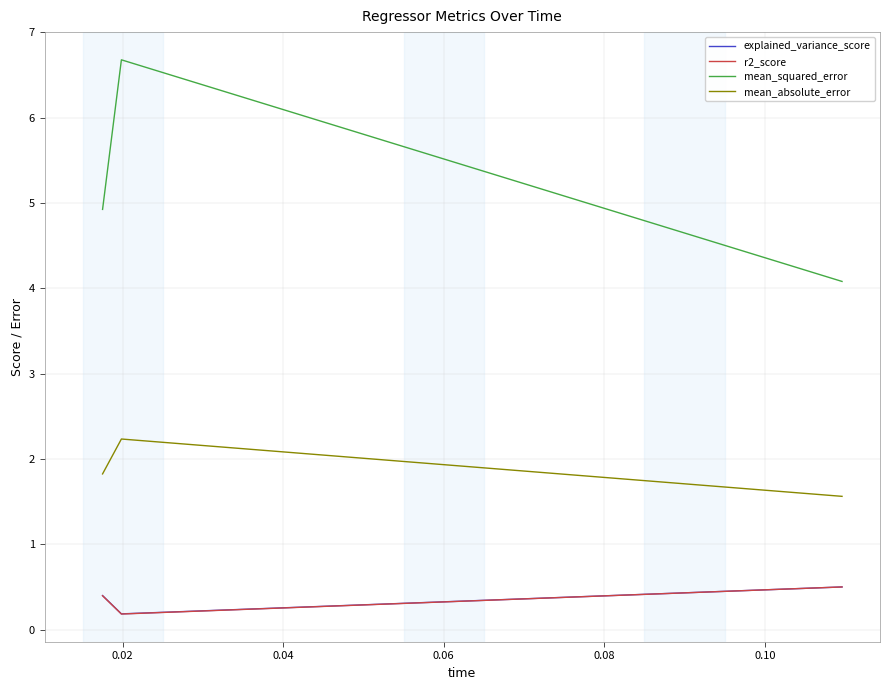

What is the greatest value displayed?

6.7